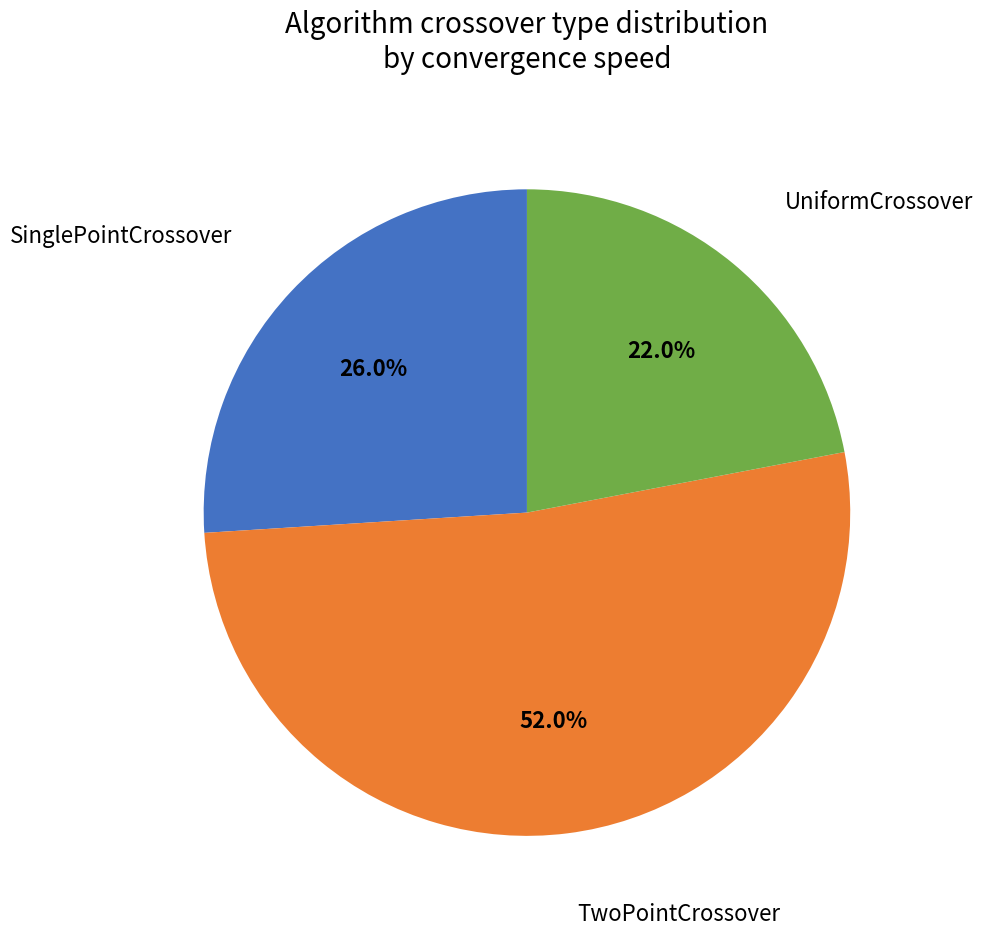

Is there a majority slice in this chart?

Yes